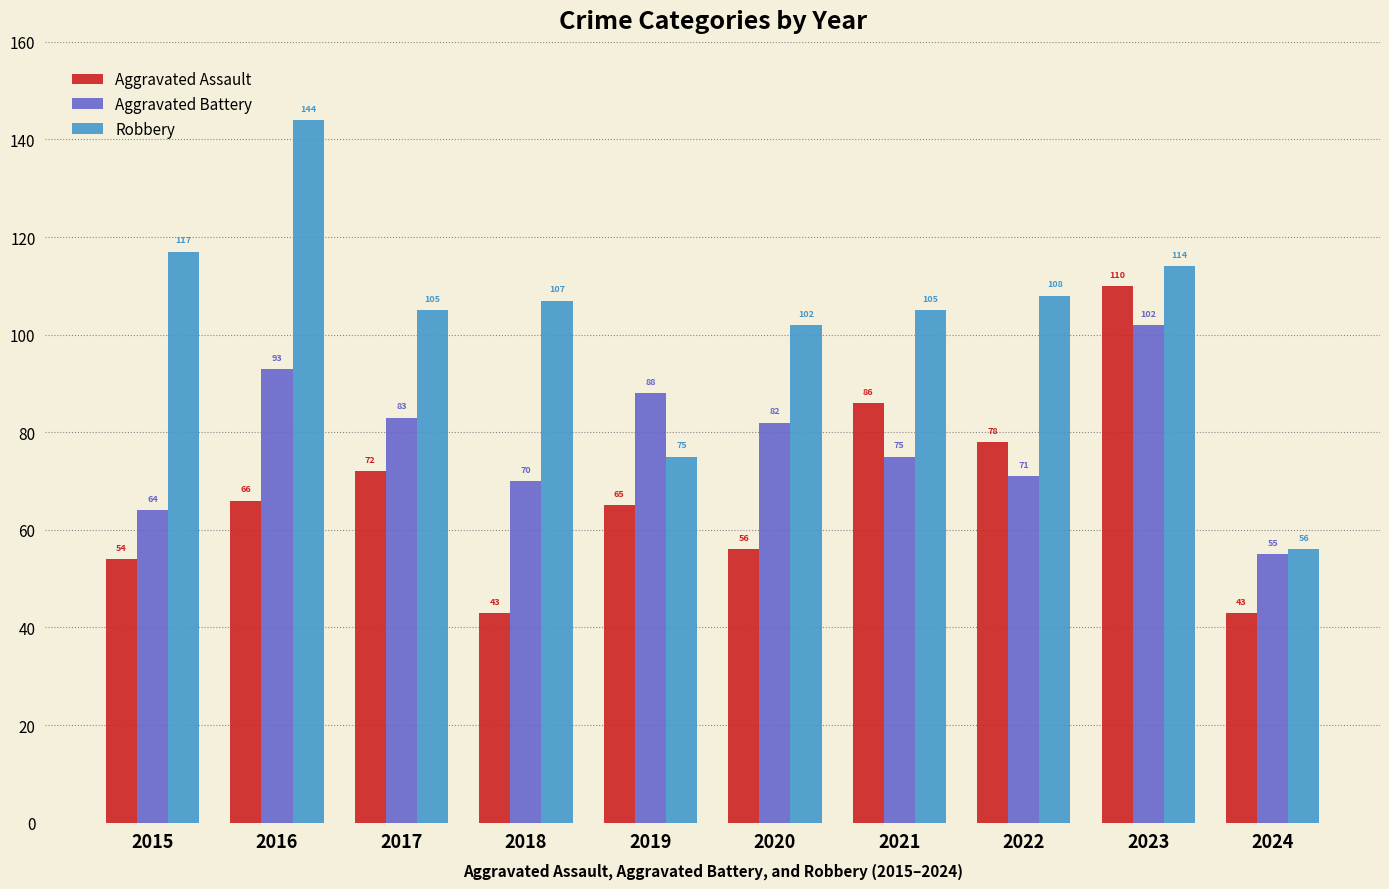

What is the lowest value of the Aggravated Assault series?

43